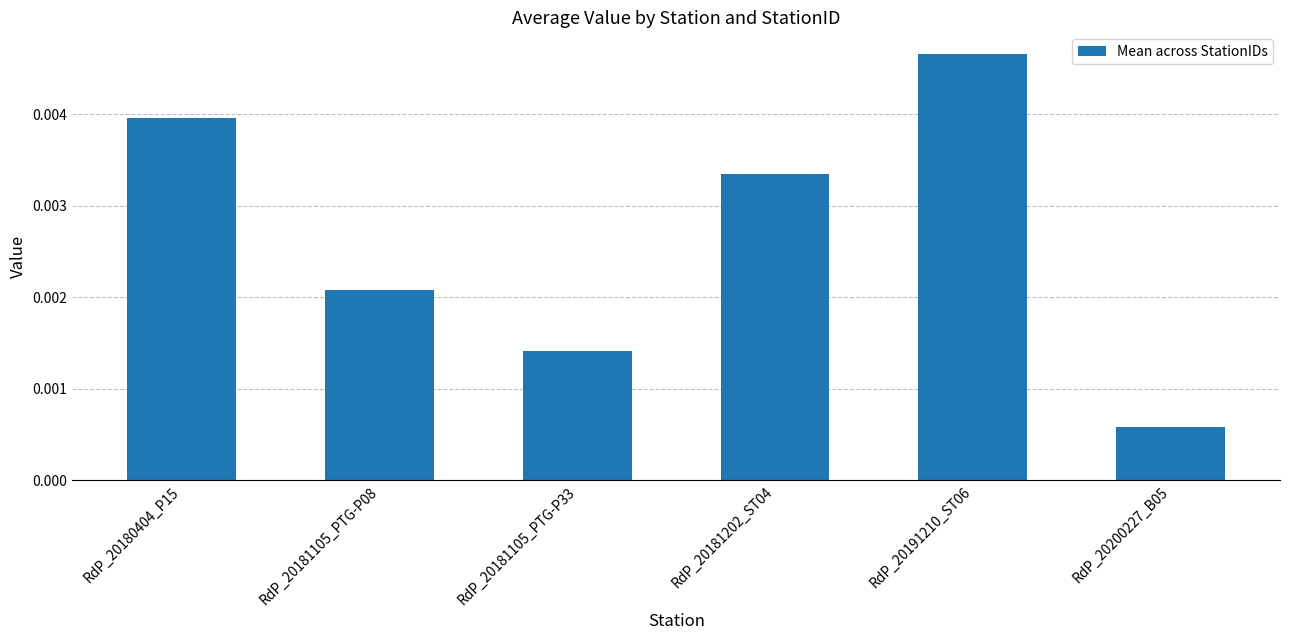

List the labels in order of value, smallest first.

RdP_20200227_B05, RdP_20181105_PTG-P33, RdP_20181105_PTG-P08, RdP_20181202_ST04, RdP_20180404_P15, RdP_20191210_ST06